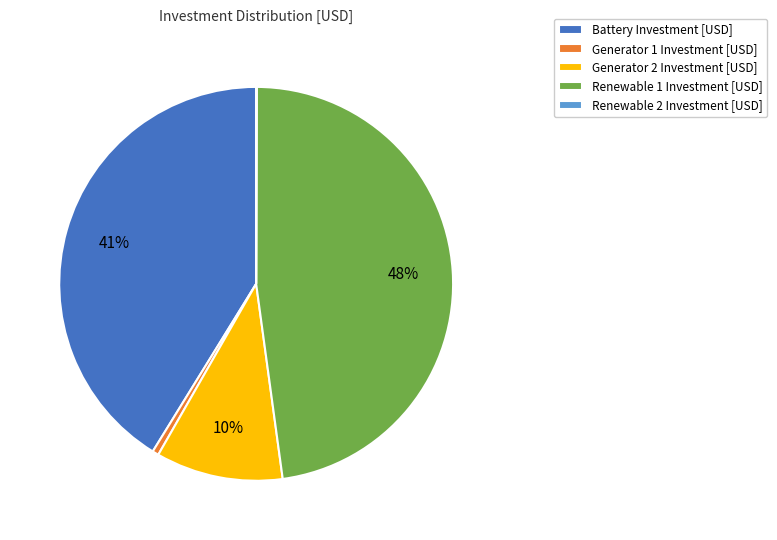

Approximately how many times larger is the value at Renewable 1 Investment [USD] compared to Battery Investment [USD]?

1.2